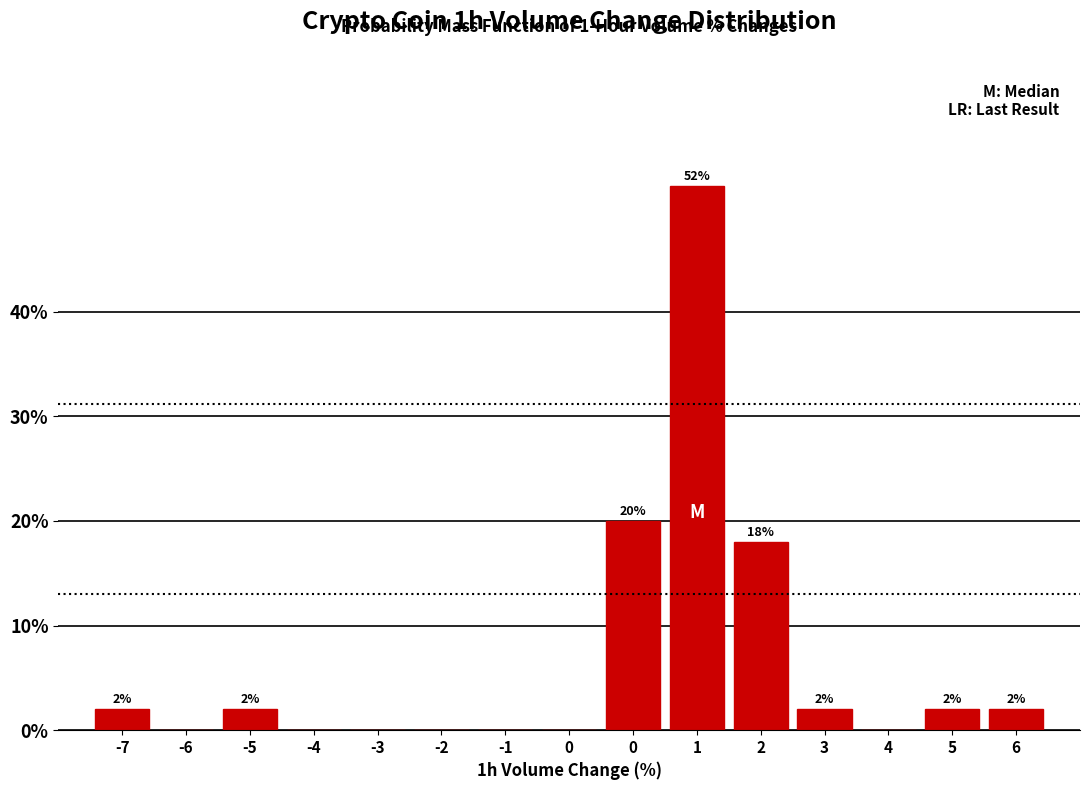

How many values are above zero?

8